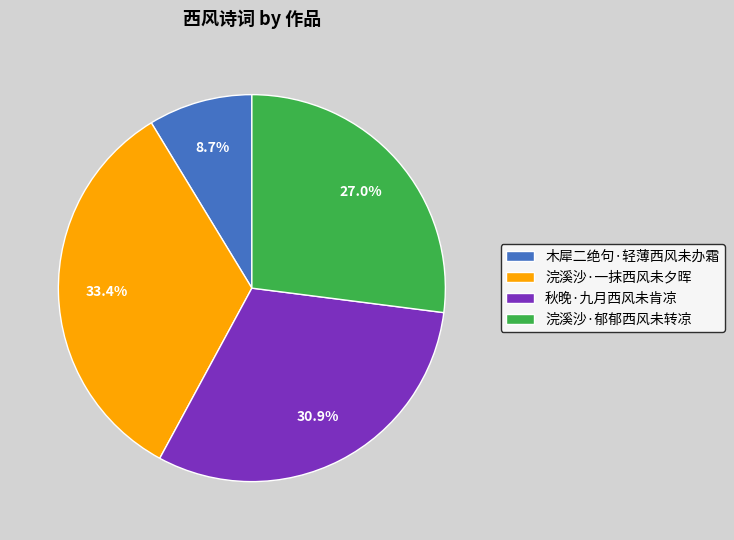

What percentage is NOT represented by 木犀二绝句·轻薄西风未办霜?

91.3%